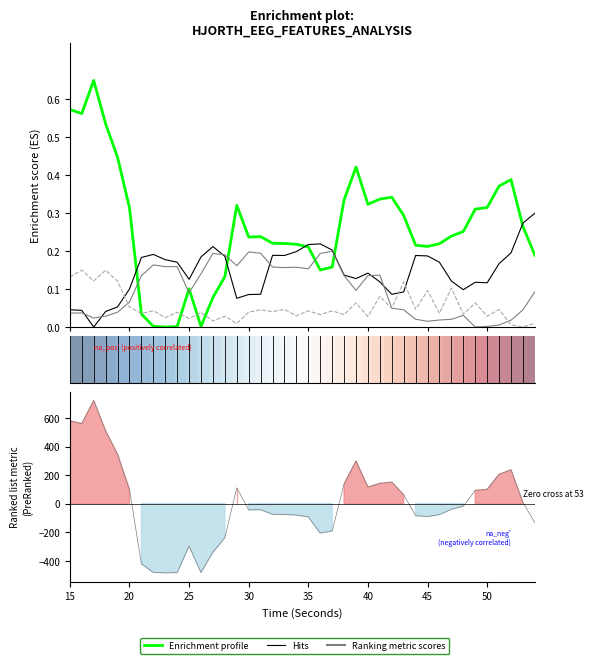

Does the chart display data point markers on the line(s)?

No